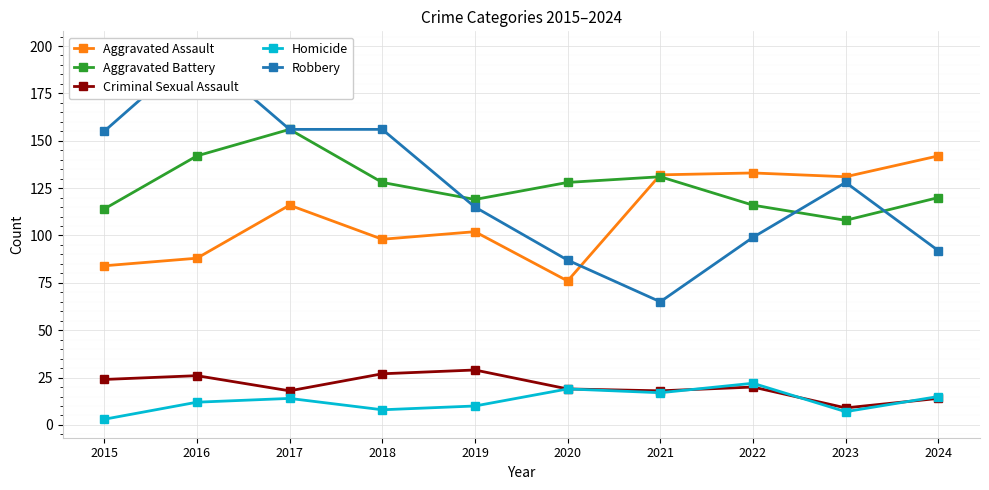

The value of Robbery at 2024 is 165. True or false?

False